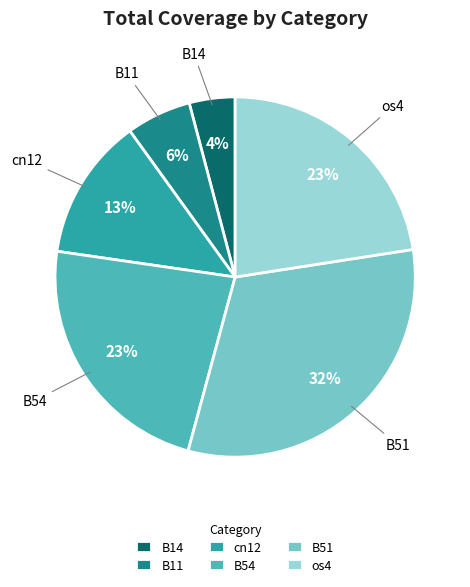

What percentage is the B51 slice, to the nearest percent?

32%